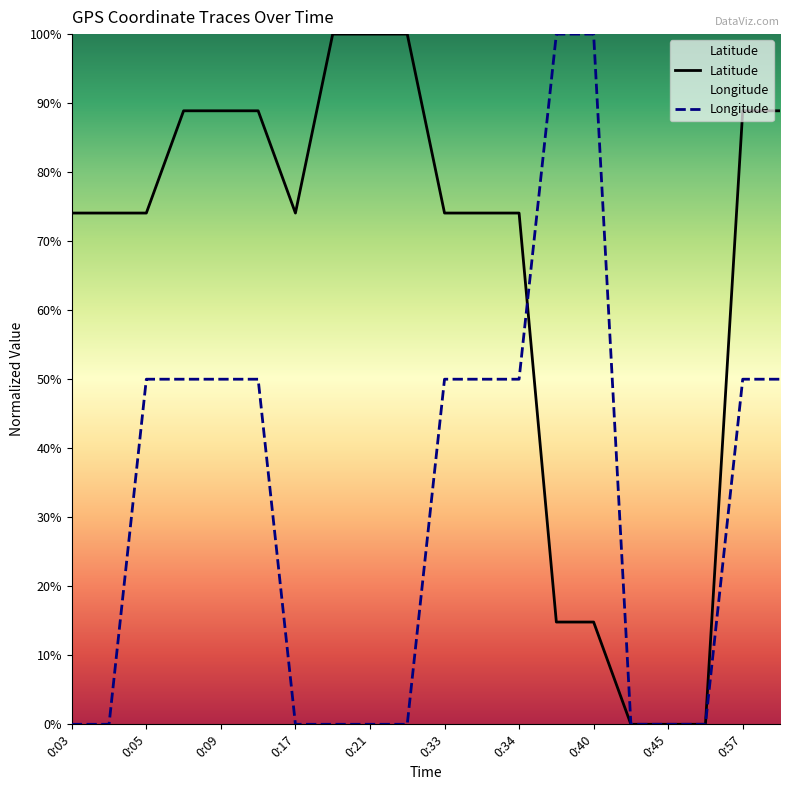

List the series in order of their peak value, lowest first.

Longitude, Latitude